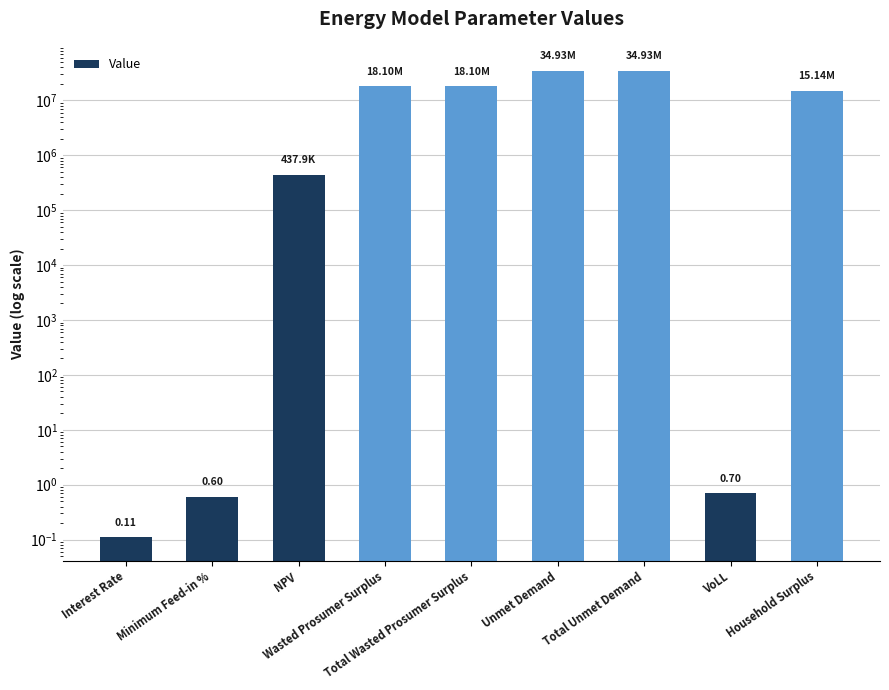

How many data points are less than 15136520?

4